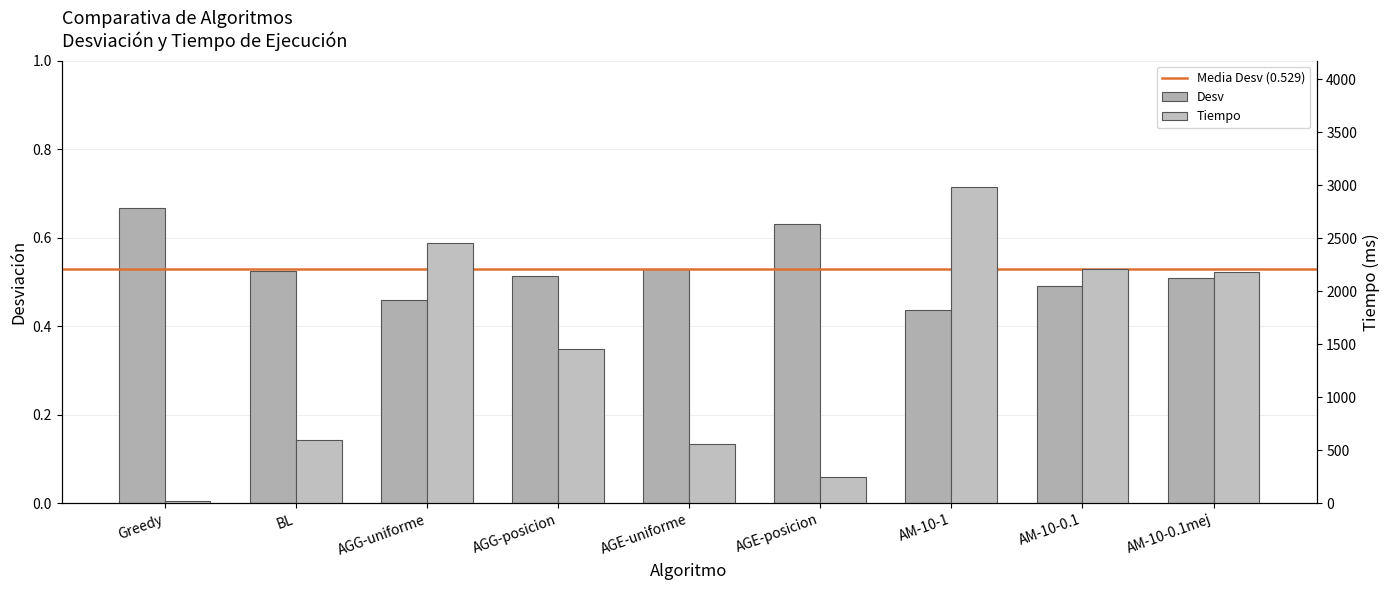

Which series has the largest total across all categories?

Tiempo